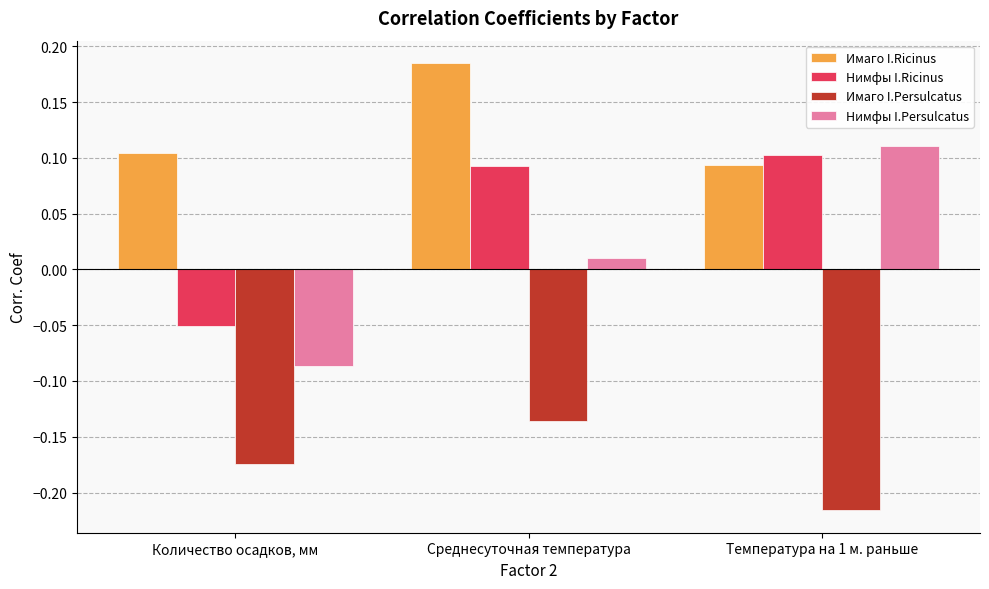

Which series has the largest total across all categories?

Имаго I.Ricinus